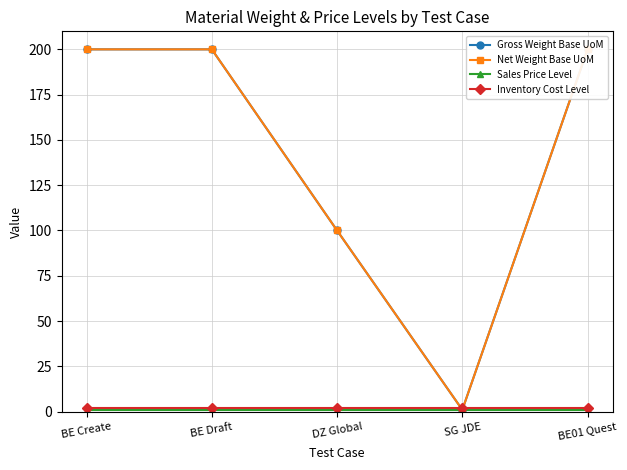

Is it true that Sales Price Level equals 1 at BE Draft?

True